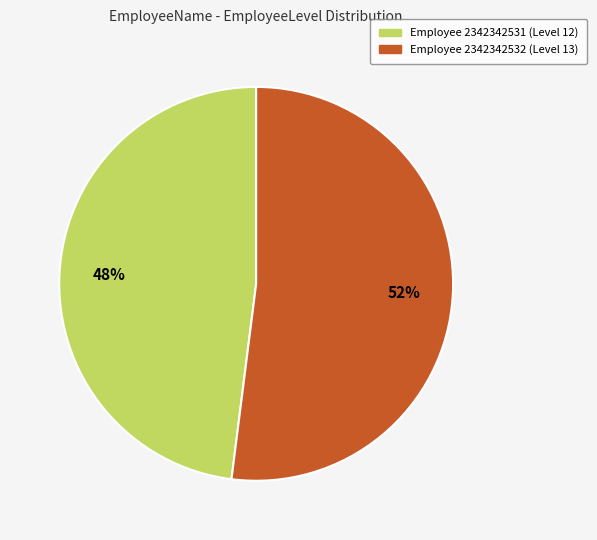

Count the number of slices in the pie.

2